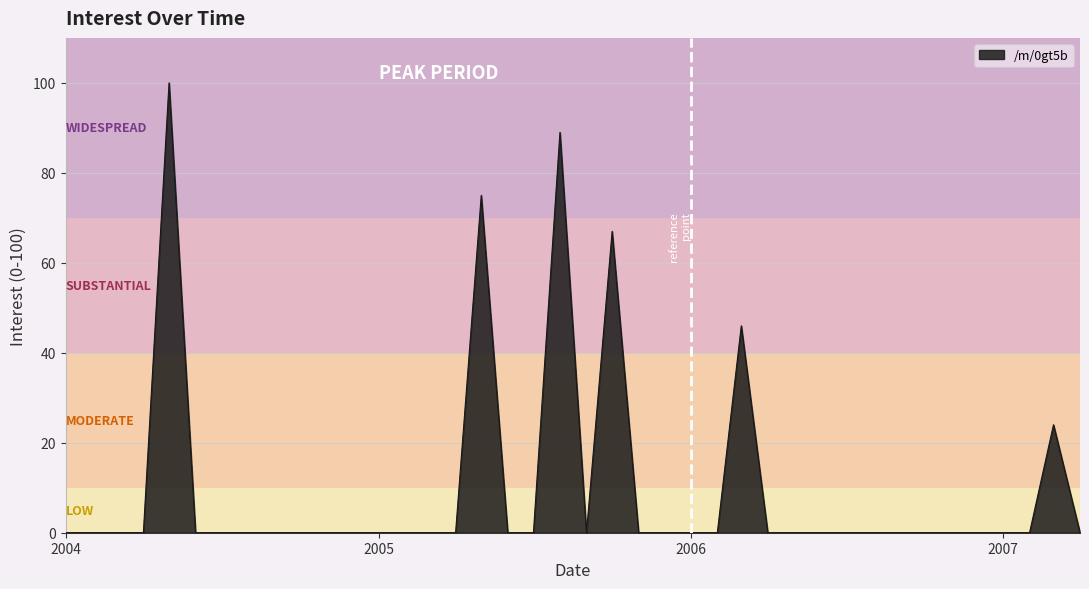

What is the difference between the maximum and minimum values?

100